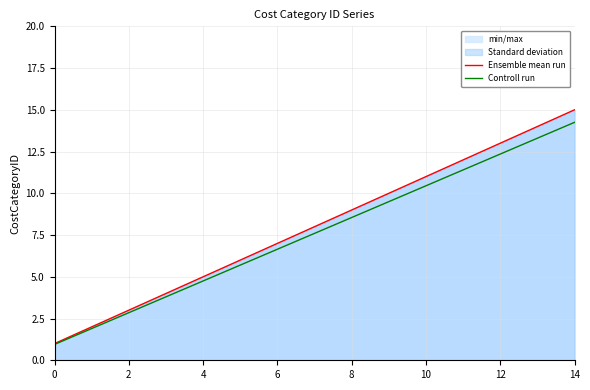

Which label corresponds to the largest value in the chart?

14